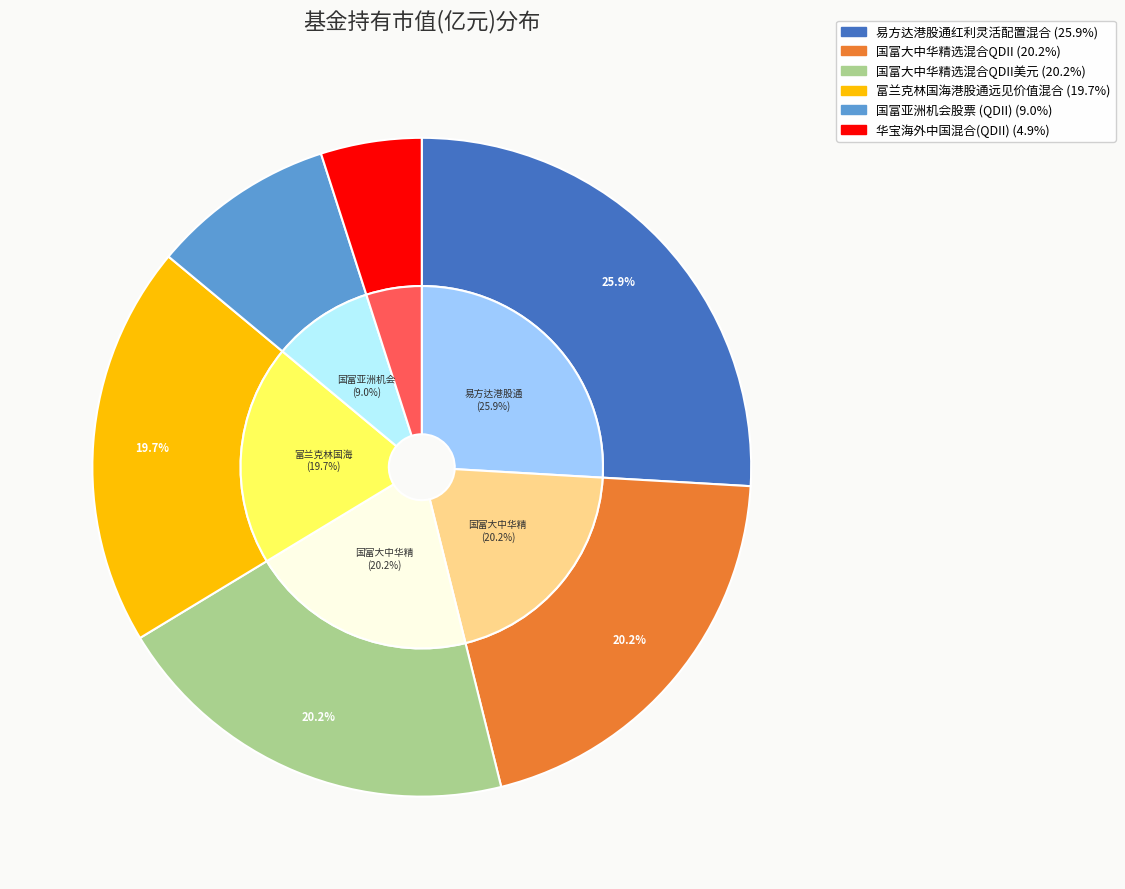

What is the total percentage of 国富亚洲机会股票 (QDII) and 国富大中华精选混合QDII?

29.2%